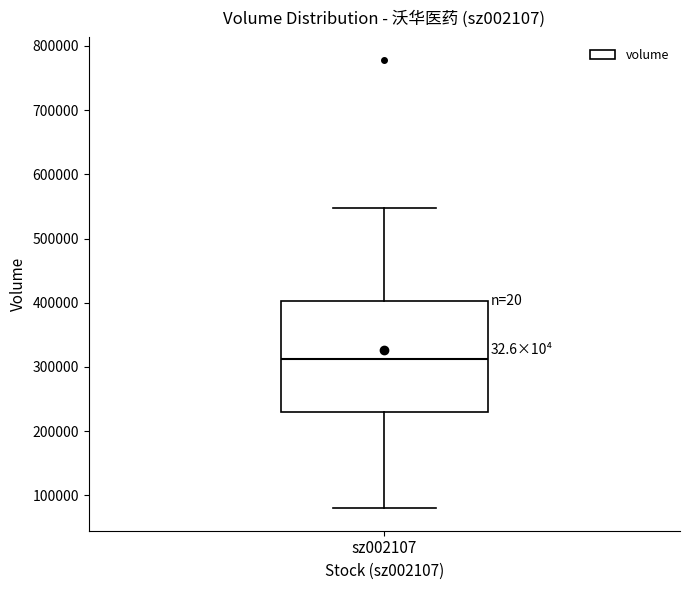

Where does the upper whisker of the box for sz002107 end on the y-axis? The values are not printed on the chart, so give them approximately, as read against the axis.

550000